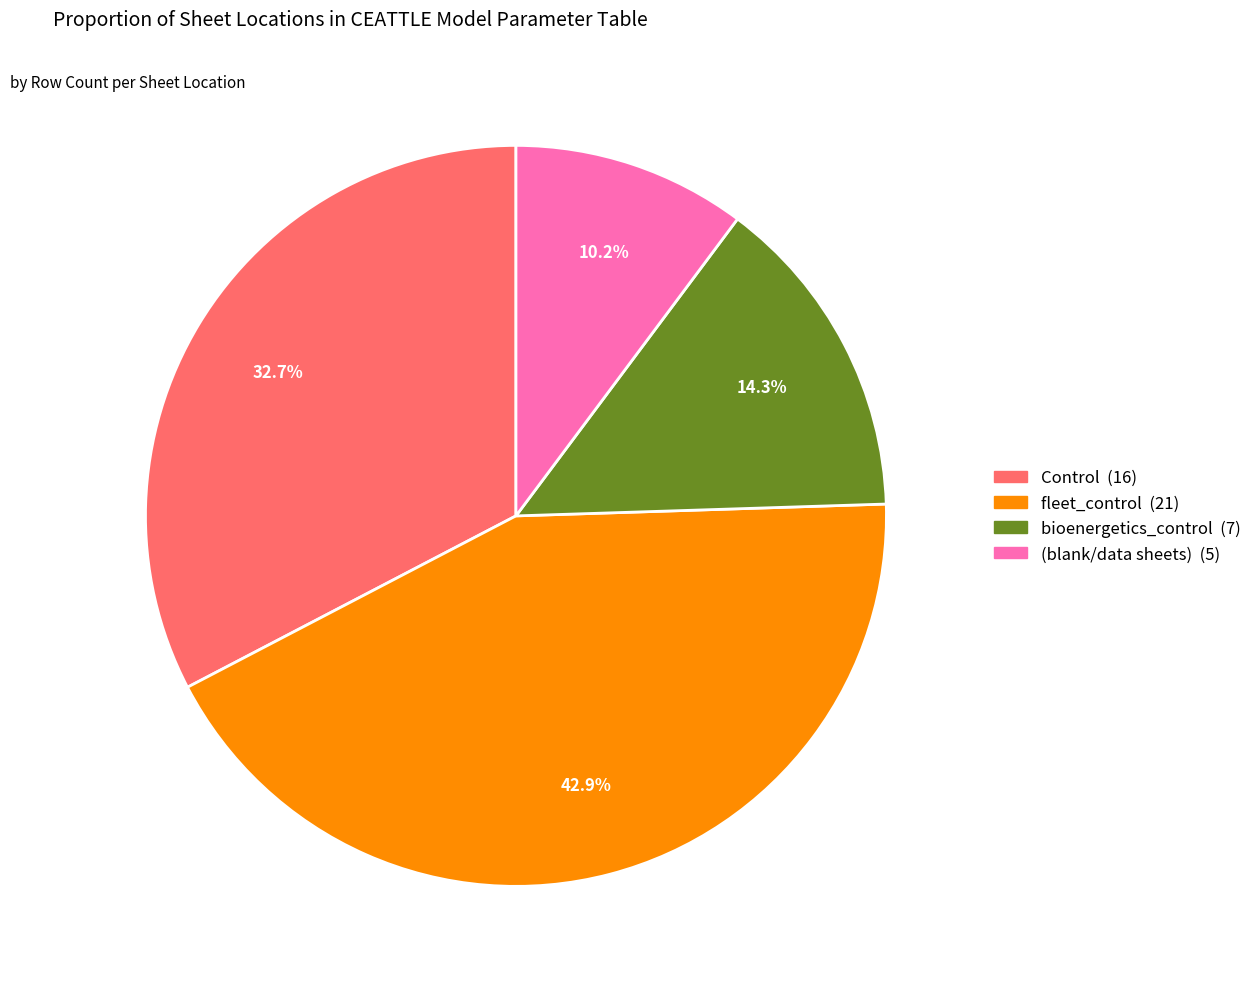

Does any single category account for the majority?

No